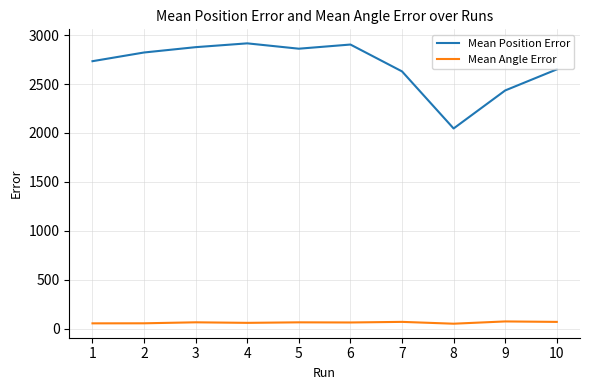

Rank the series at 7 from lowest to highest value.

Mean Angle Error, Mean Position Error